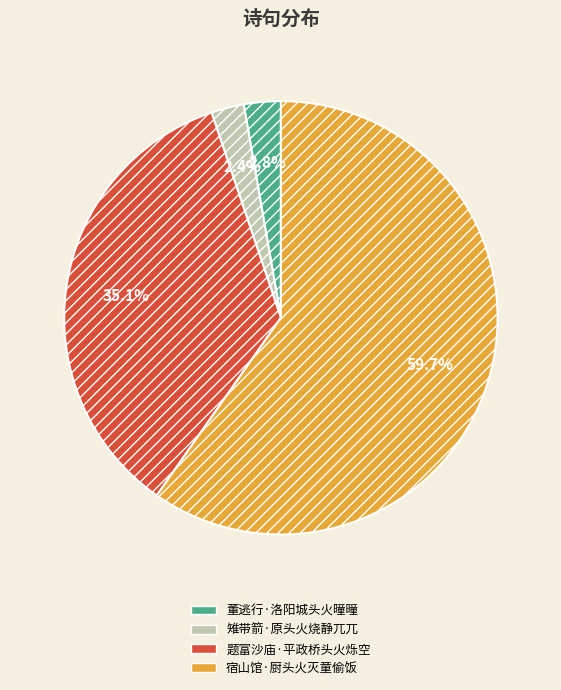

True or false: 题富沙庙·平政桥头火烁空 accounts for 35% of the total.

True